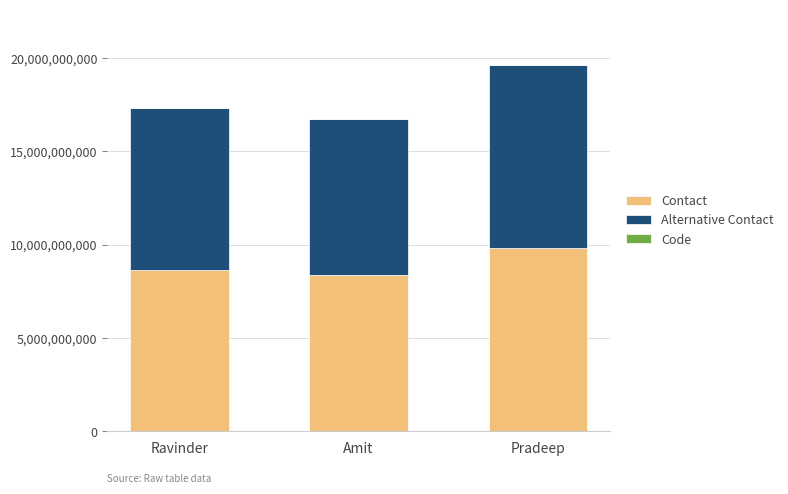

The value of Contact at Pradeep is 9819880419. True or false?

True